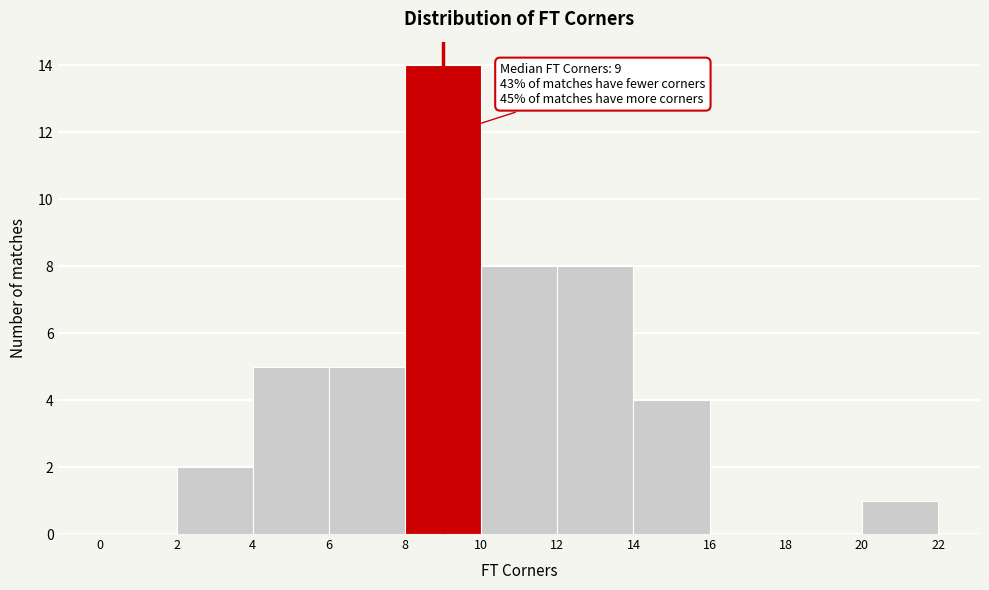

Over which range of the x-axis is the bar tallest?

8 to 10